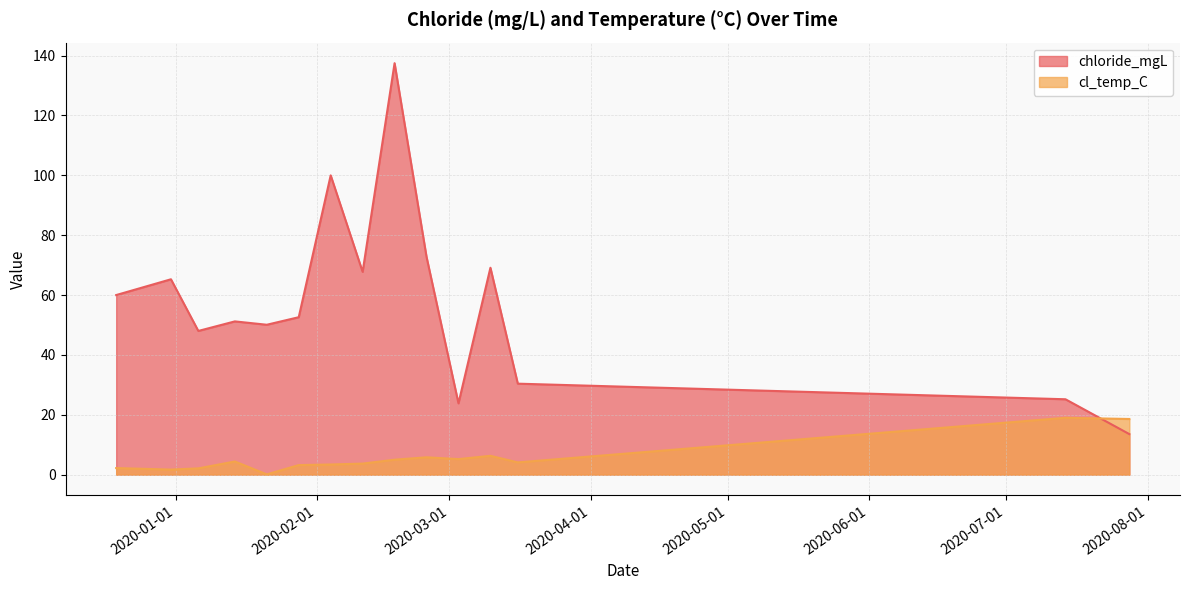

What is the spread (max minus min) of values at 2020-02-04?

96.6